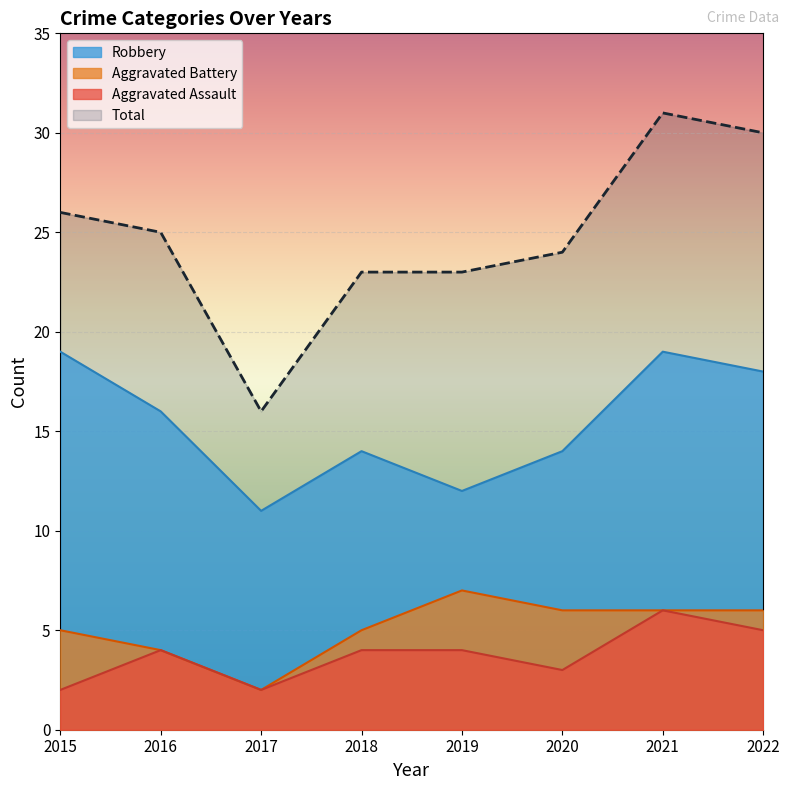

How many interior local peaks does the Aggravated Assault series have?

2